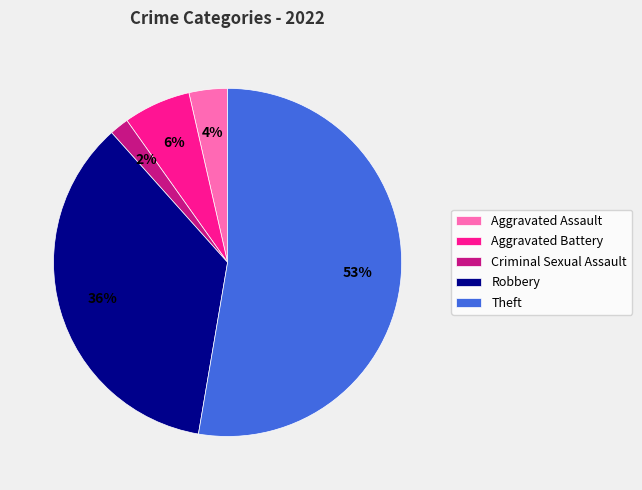

Which has a higher value, Robbery or Aggravated Battery?

Robbery